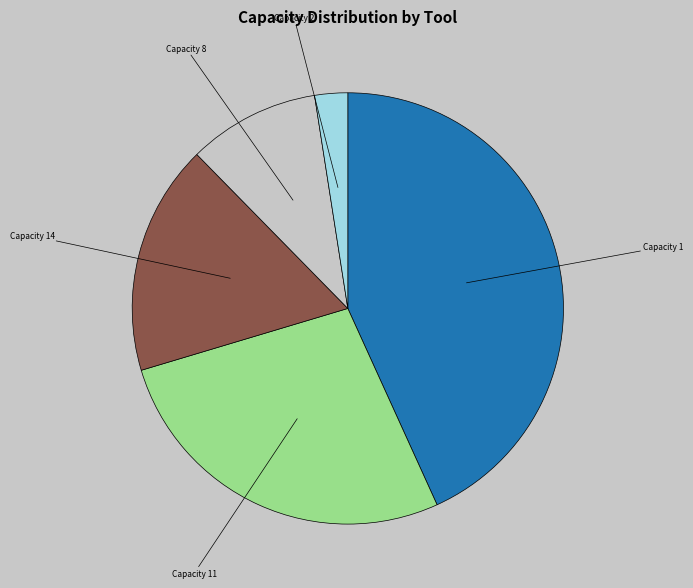

Which category has the smallest portion of the pie?

Capacity 2